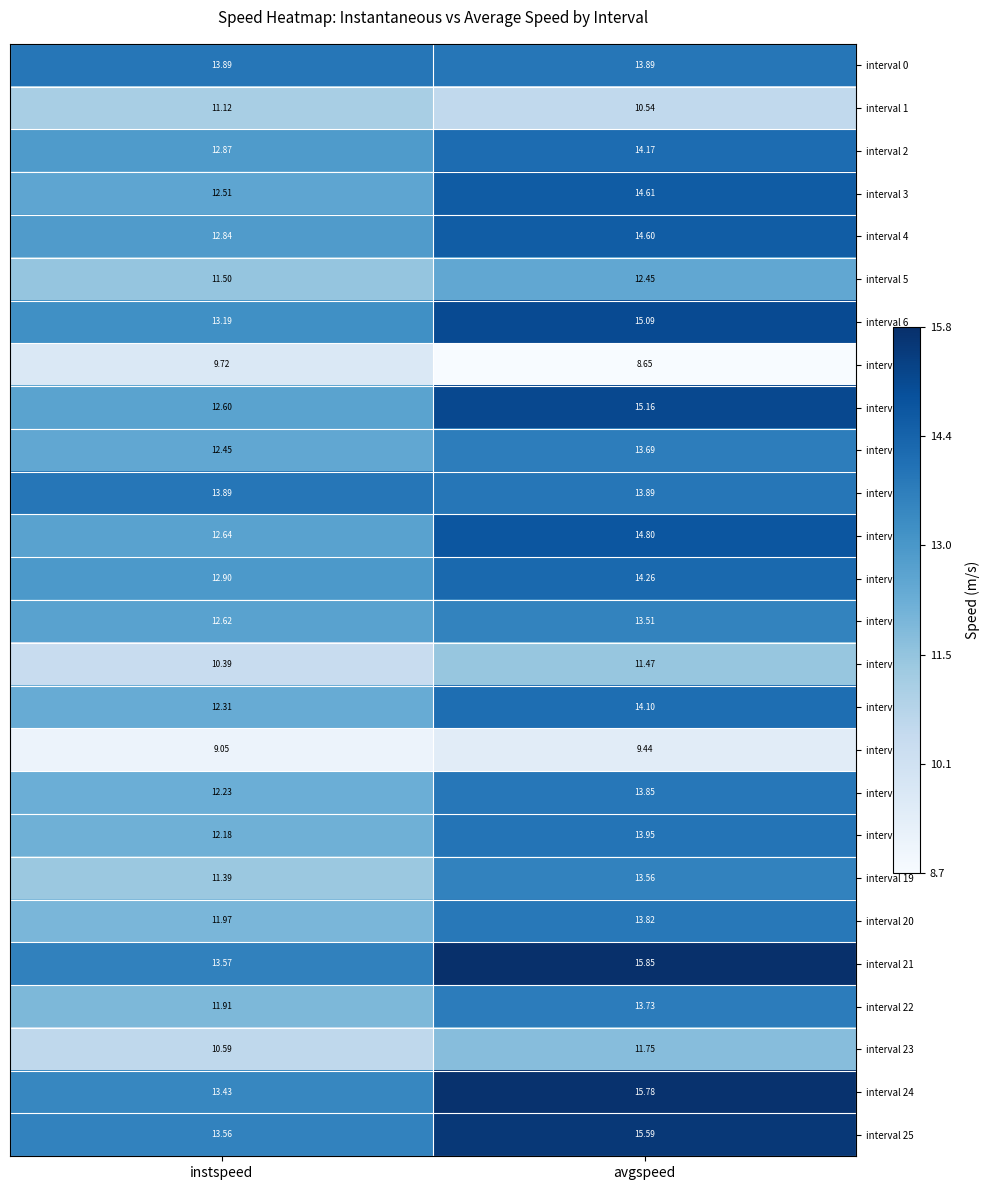

Which series has the largest total across all categories?

interval 21